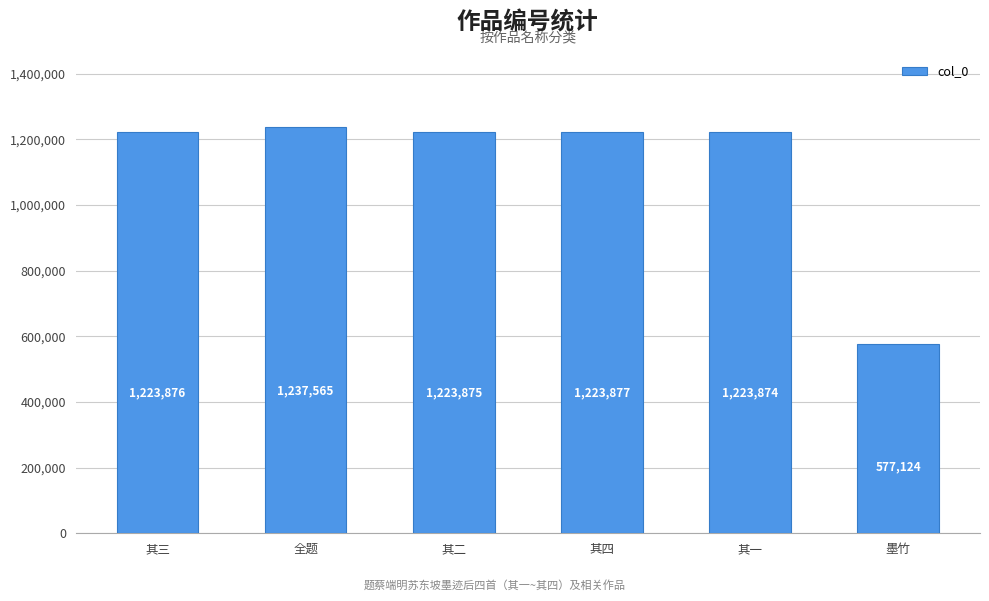

What is the sum of all values?

6710191